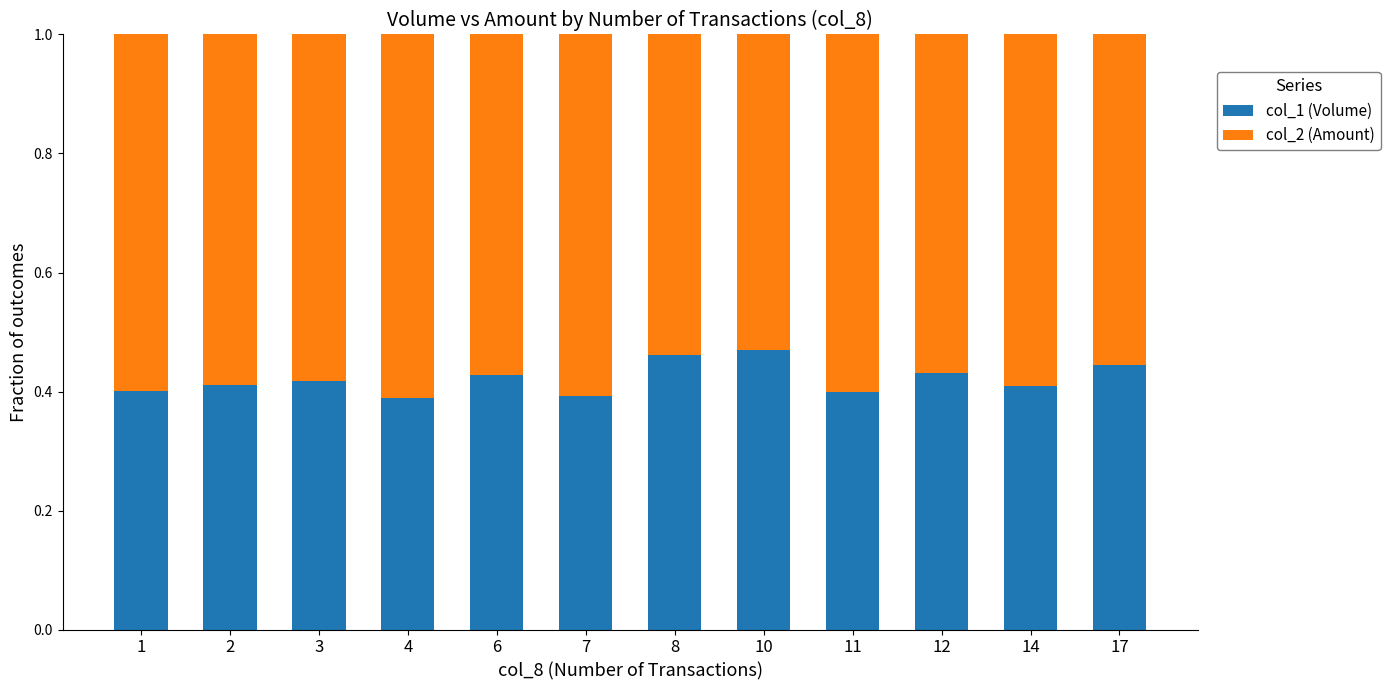

What is the sum of the col_1 (Volume) values at 1 and 2?

0.8